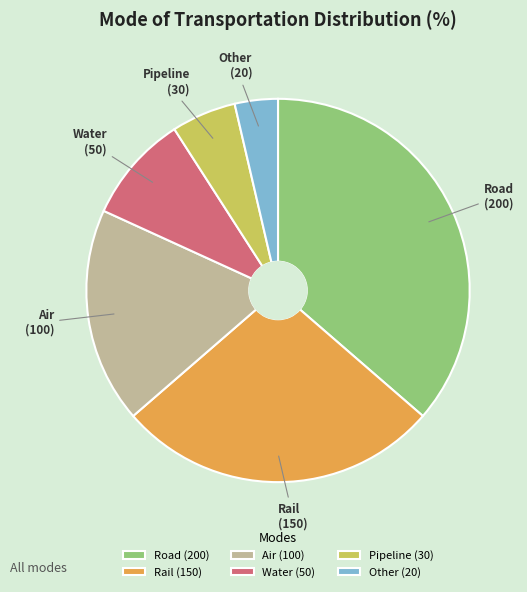

Is the sum of Air and Water greater than half?

No